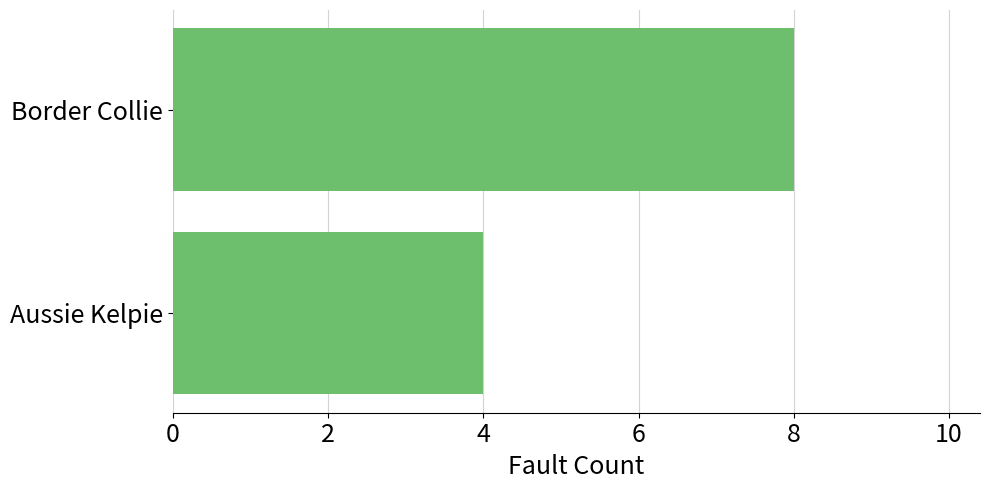

Are the bars grouped side by side (vs. stacked)?

No